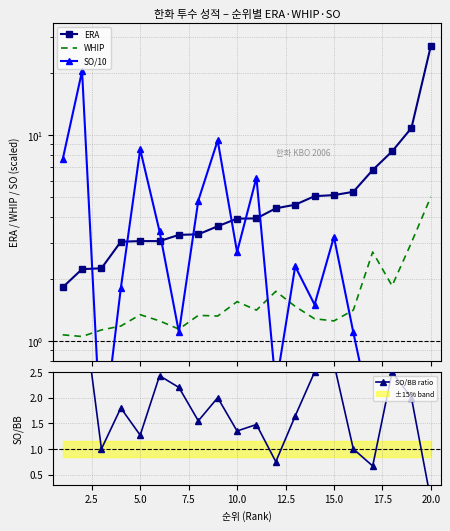

What is the value of the SO/10 point at the 15th from the left?

3.2